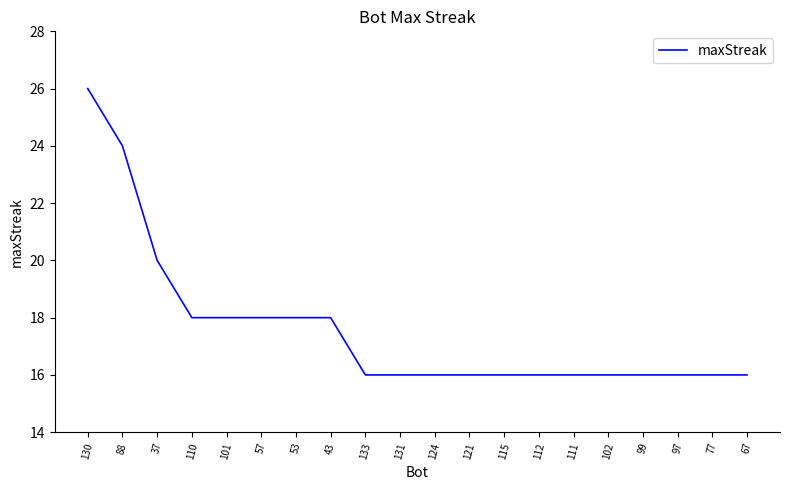

What is the ratio of the value at 88 to the value at 67?

1.5